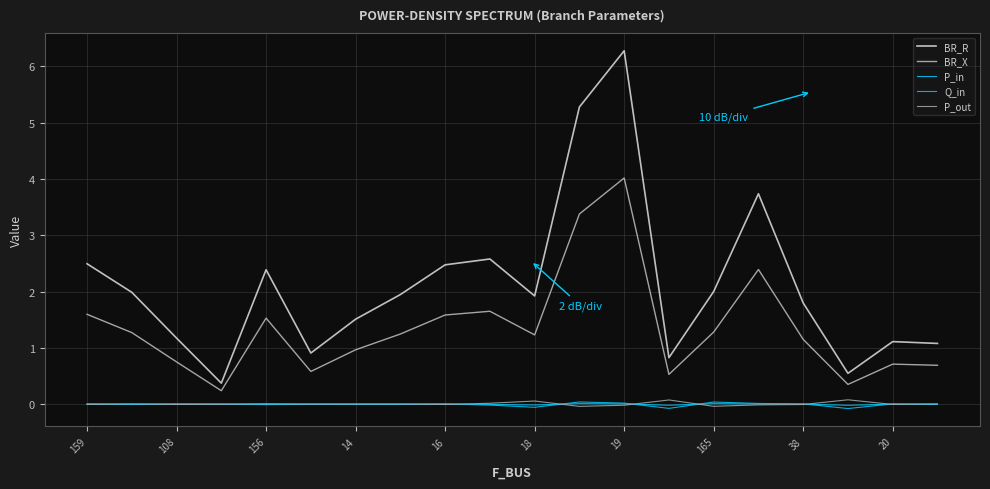

Does the chart display data point markers on the line(s)?

No